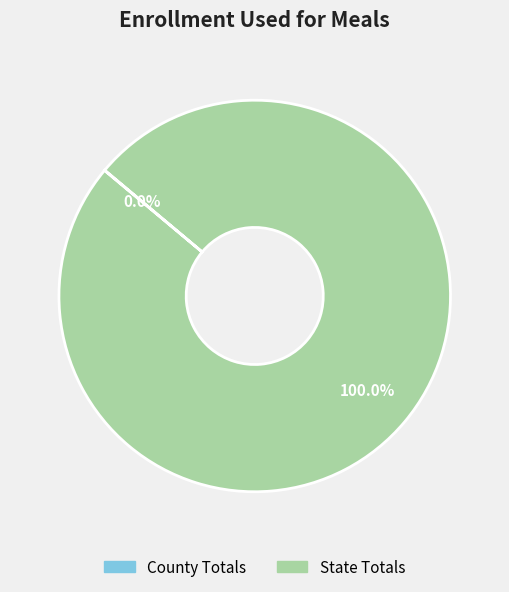

What is the majority slice?

State Totals